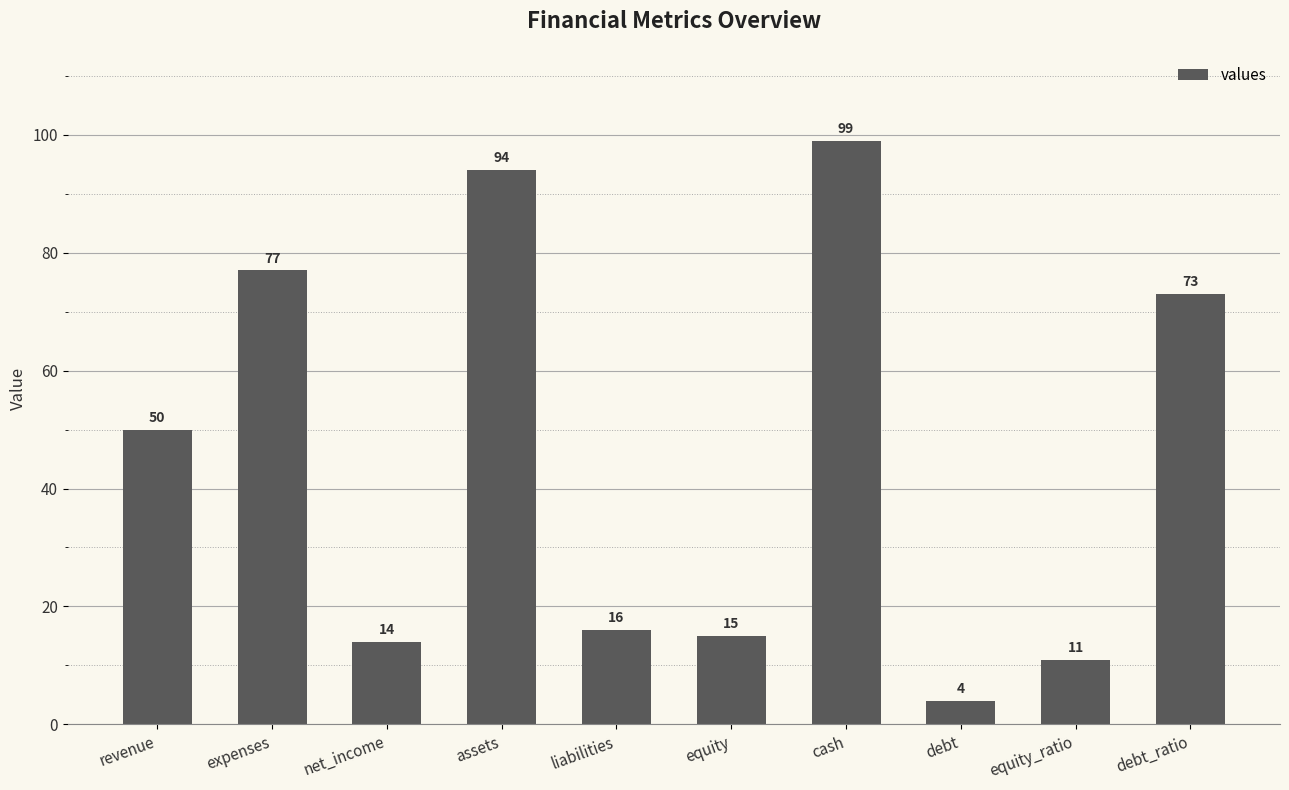

What position from the left is revenue?

1